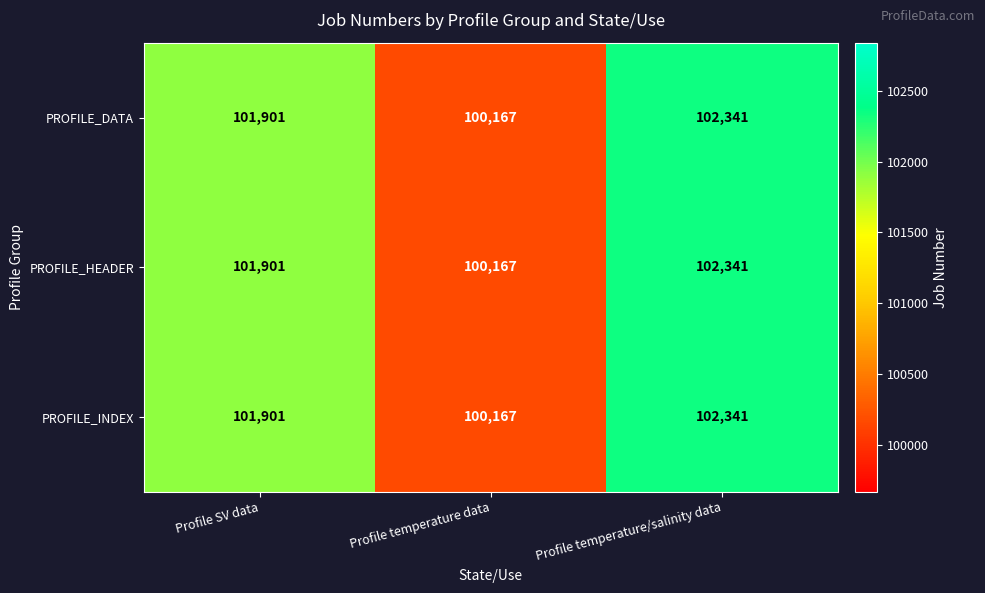

List the labels in order of PROFILE_DATA value, smallest first.

Profile temperature data, Profile SV data, Profile temperature/salinity data